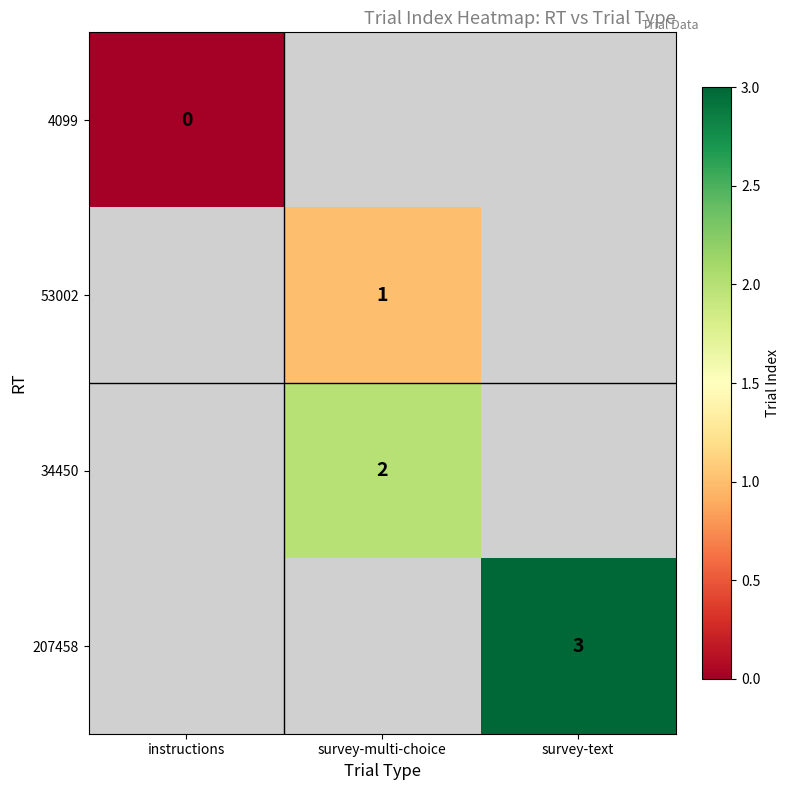

The 53002 series shows 1 at survey-multi-choice. True or false?

True